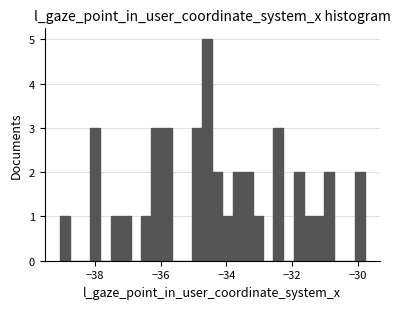

Around what value on the x-axis is the tallest bar? Give the approximate position of its centre, as read against the axis.

-34.6